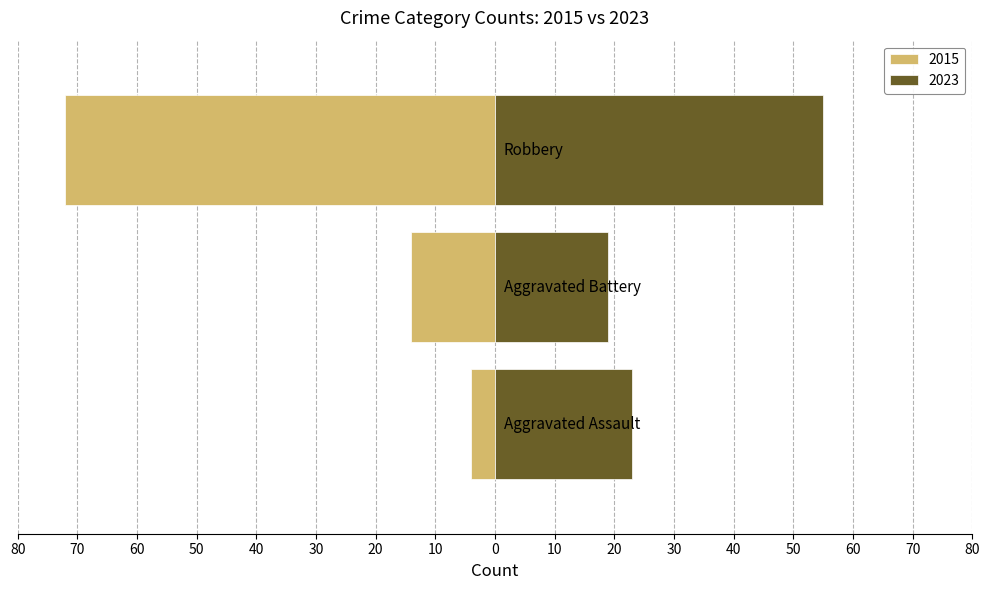

What is the approximate value of Aggravated Battery at 2020, to the nearest 10?

20